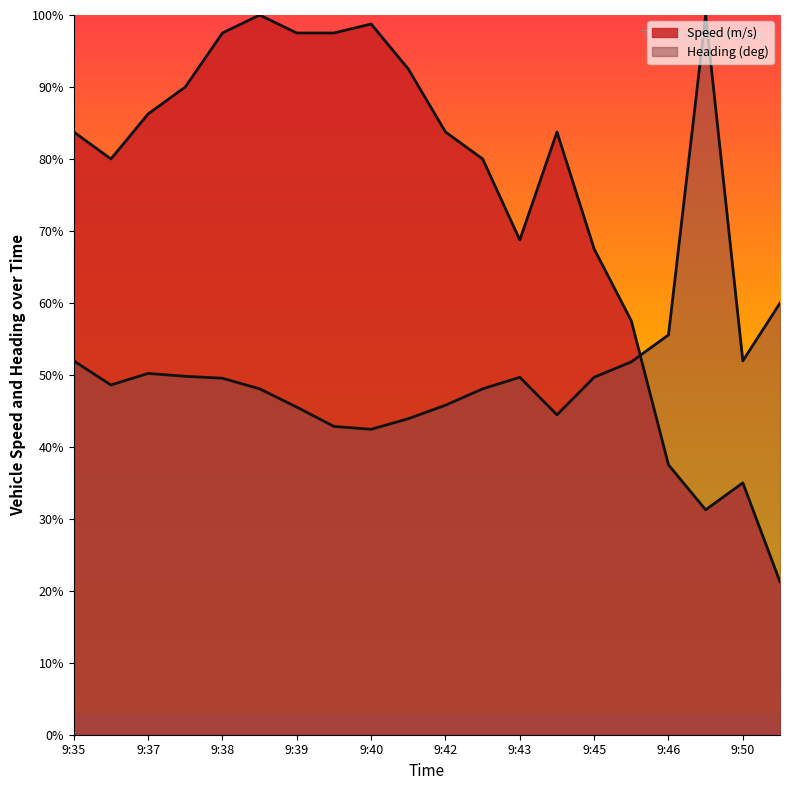

Reading left to right, list all the values displayed in this chart.

Speed (m/s): 83.8	80.0	86.2	90.0	97.5	100.0	97.5	97.5	98.8	92.5	83.8	80.0	68.8	83.8	67.5	57.5	37.5	31.2	35.0	21.2
Heading (deg): 51.9	48.6	50.2	49.8	49.5	48.1	45.5	42.8	42.4	43.9	45.8	48.1	49.7	44.4	49.7	51.8	55.6	100.0	51.9	60.0